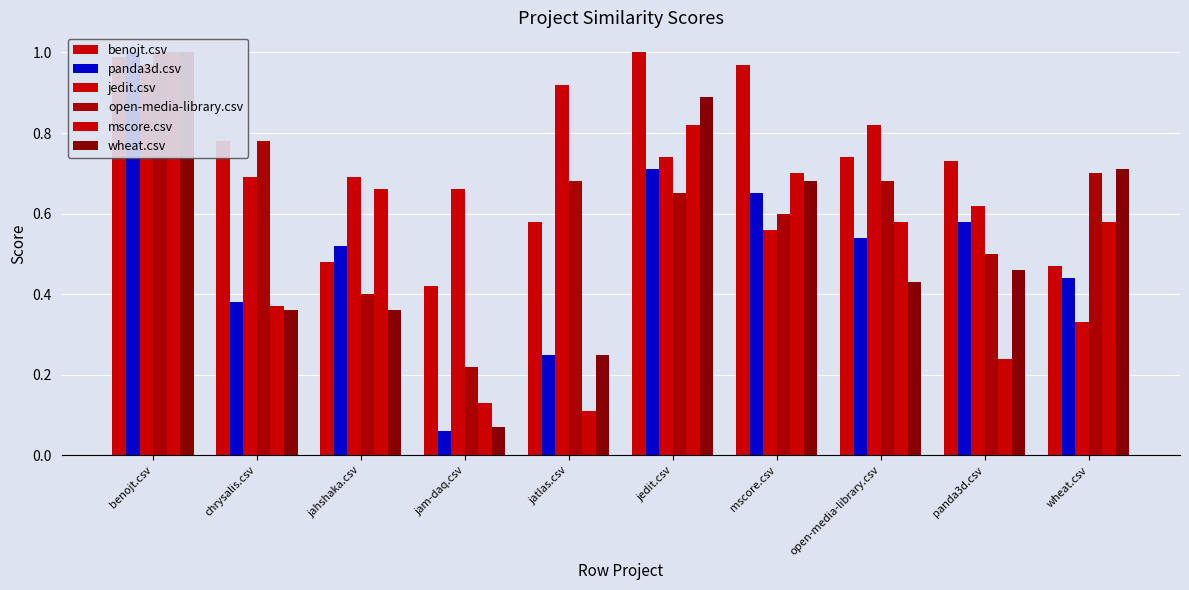

Reading left to right, list all the values displayed in this chart.

benojt.csv: 1.0	0.8	0.5	0.4	0.6	1.0	1.0	0.7	0.7	0.5
panda3d.csv: 1.0	0.4	0.5	0.1	0.2	0.7	0.7	0.5	0.6	0.4
jedit.csv: 1.0	0.7	0.7	0.7	0.9	0.7	0.6	0.8	0.6	0.3
open-media-library.csv: 1.0	0.8	0.4	0.2	0.7	0.7	0.6	0.7	0.5	0.7
mscore.csv: 1.0	0.4	0.7	0.1	0.1	0.8	0.7	0.6	0.2	0.6
wheat.csv: 1.0	0.4	0.4	0.1	0.2	0.9	0.7	0.4	0.5	0.7